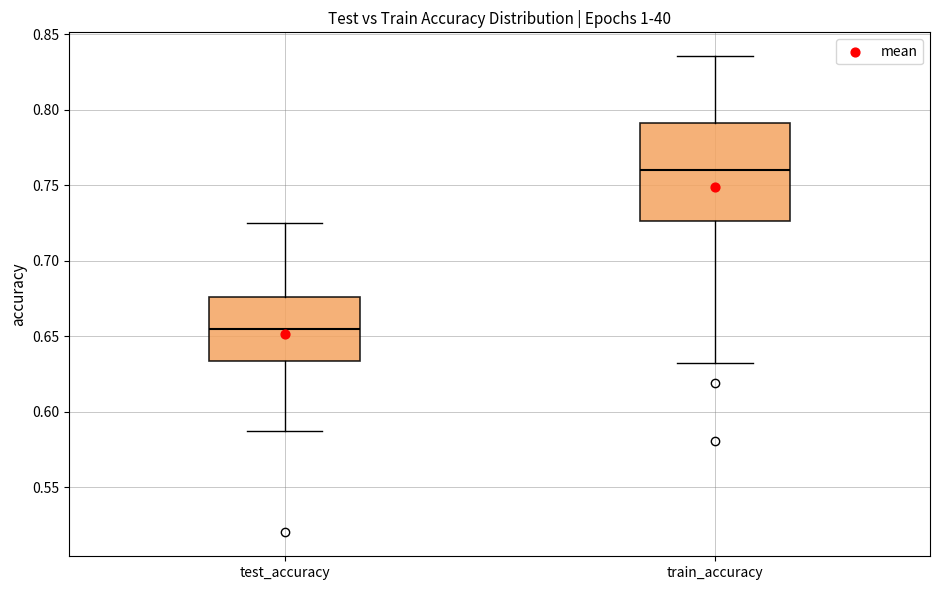

Reading left to right, read every box against the y-axis: the position of its median line, the range the box covers, and the ends of its whiskers. The values are not printed on the chart, so give them approximately, as read against the axis.

test_accuracy: median 0.655, box 0.635 to 0.675, whiskers 0.590 to 0.725
train_accuracy: median 0.760, box 0.725 to 0.790, whiskers 0.630 to 0.835